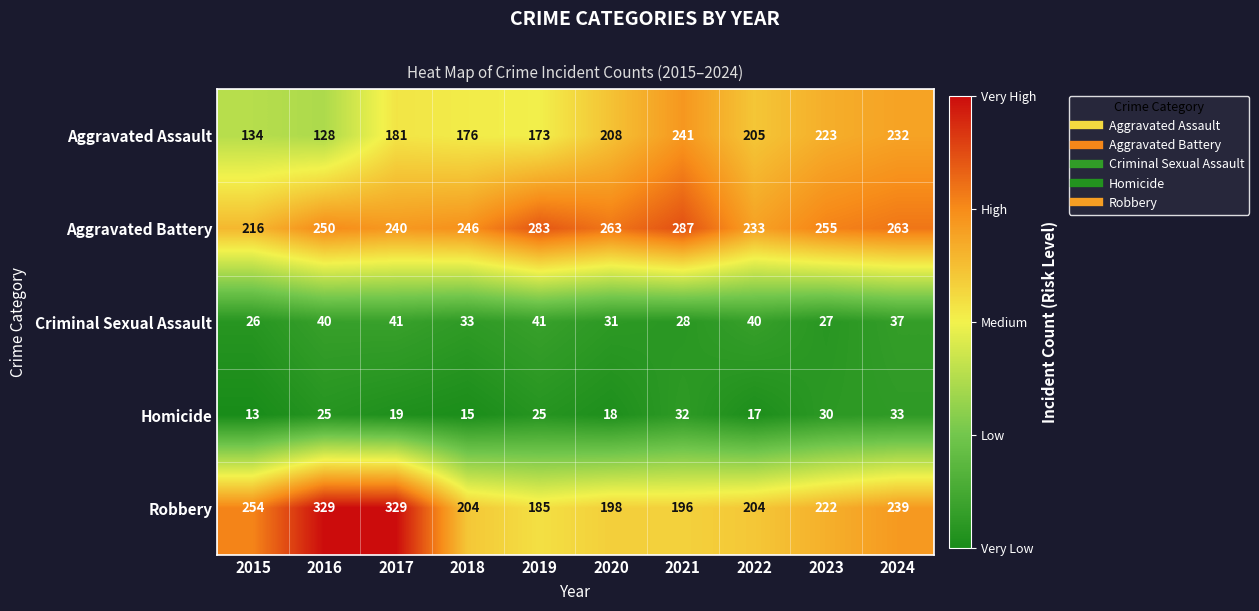

List the series in order of their peak value, lowest first.

Homicide, Criminal Sexual Assault, Aggravated Assault, Aggravated Battery, Robbery